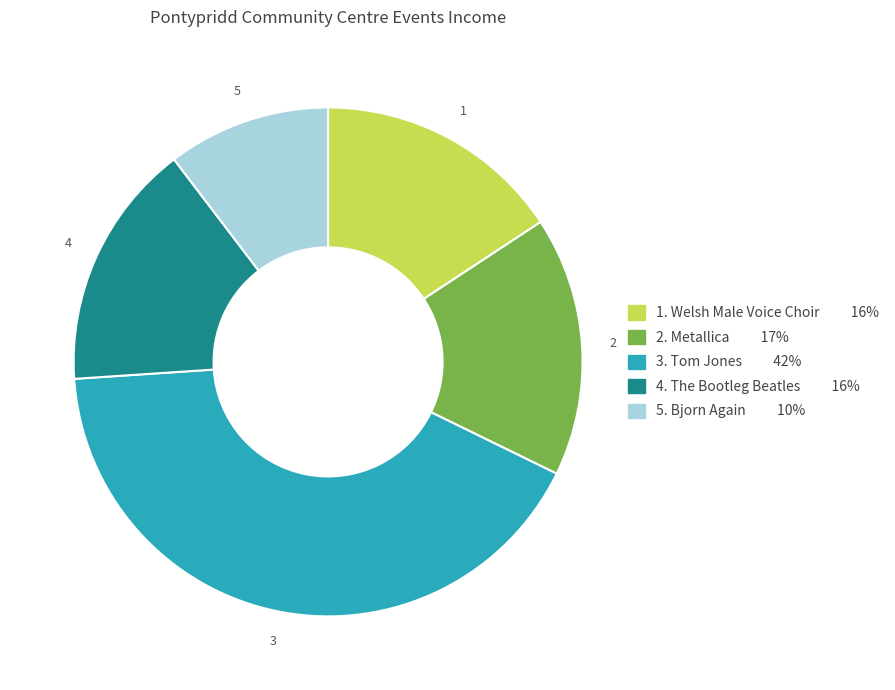

Does any single category account for the majority?

No